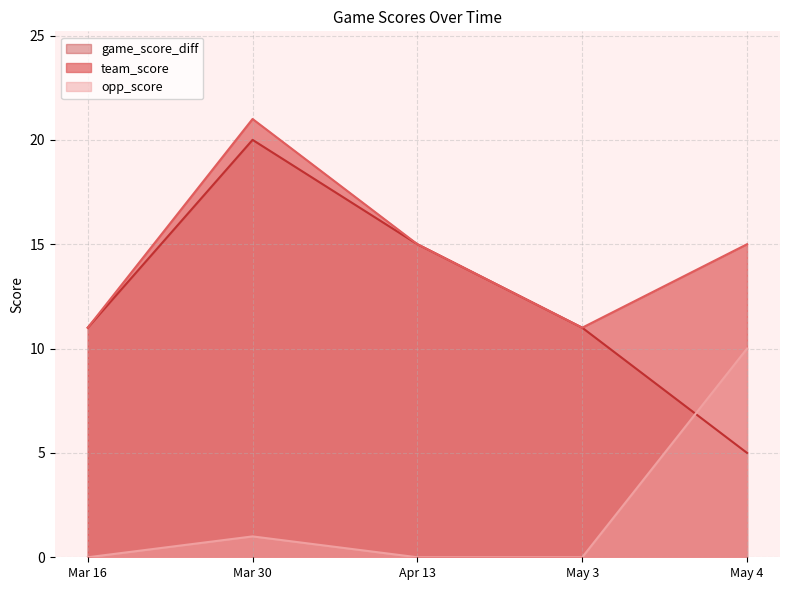

Reading left to right, what are all the values shown in this chart?

team_score: 11	21	15	11	15
opp_score: 0	1	0	0	10
game_score_diff: 11	20	15	11	5